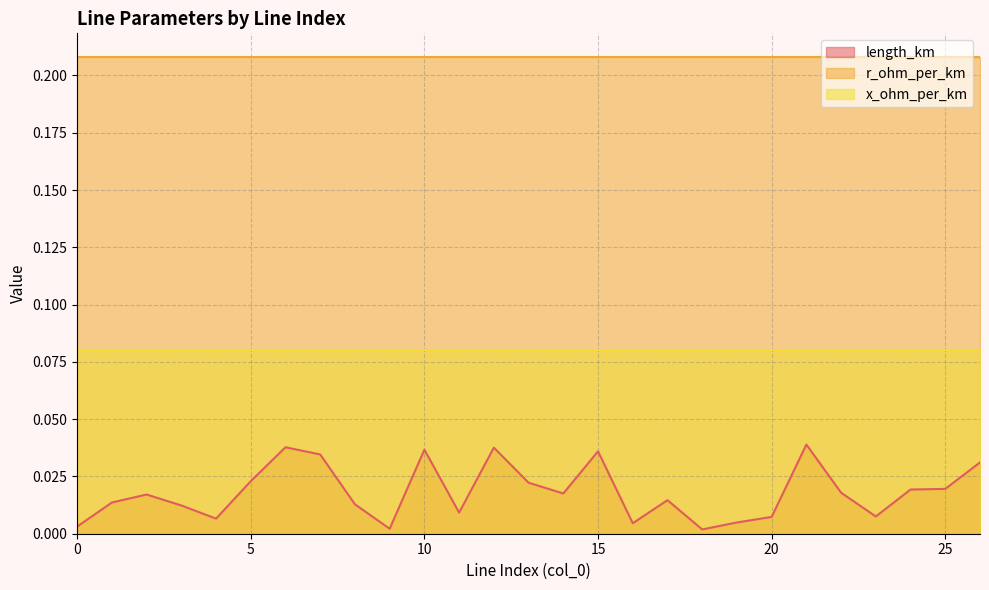

Is the value of r_ohm_per_km at 10 greater than the value of length_km at 9?

Yes